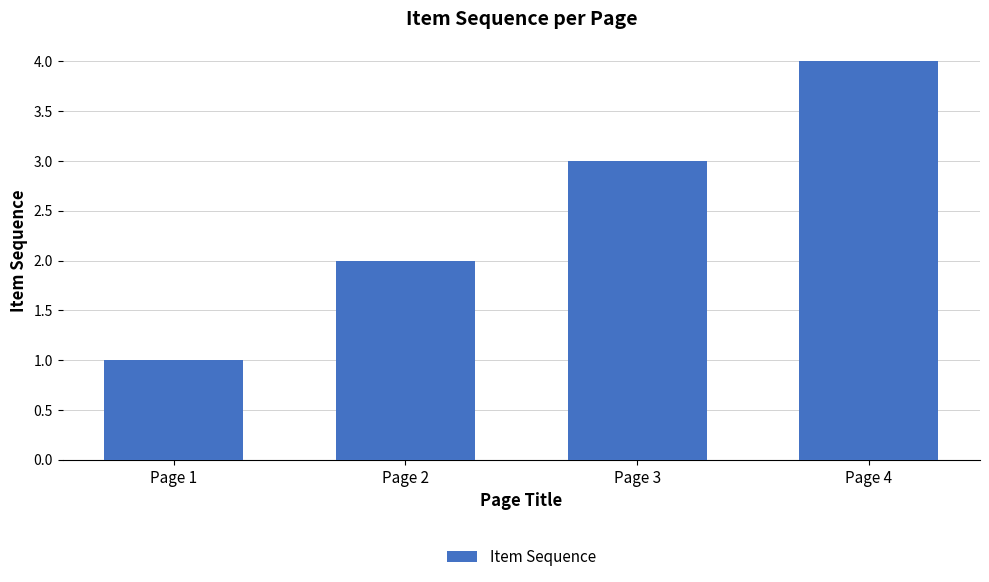

List the labels in order of value, largest first.

Page 4, Page 3, Page 2, Page 1